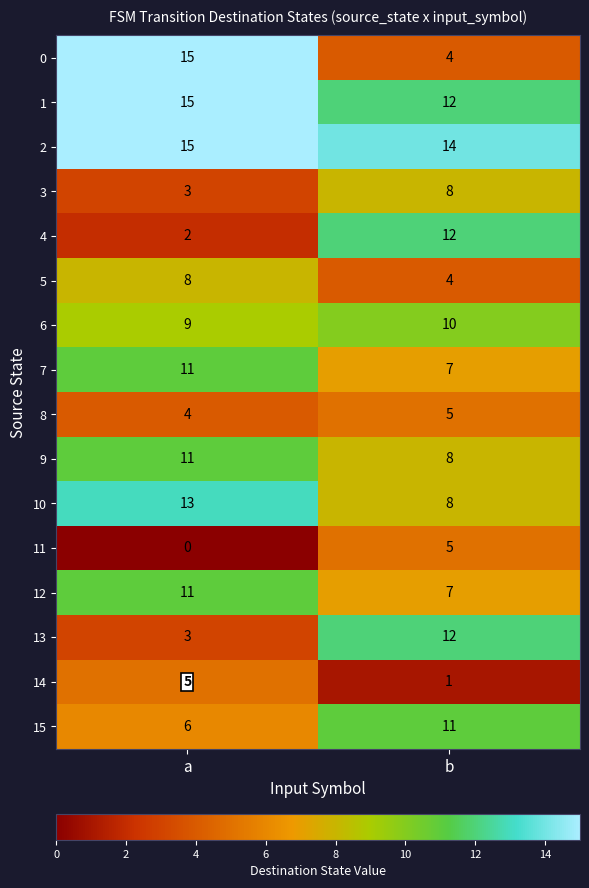

What is the lowest value of the 13 series?

3